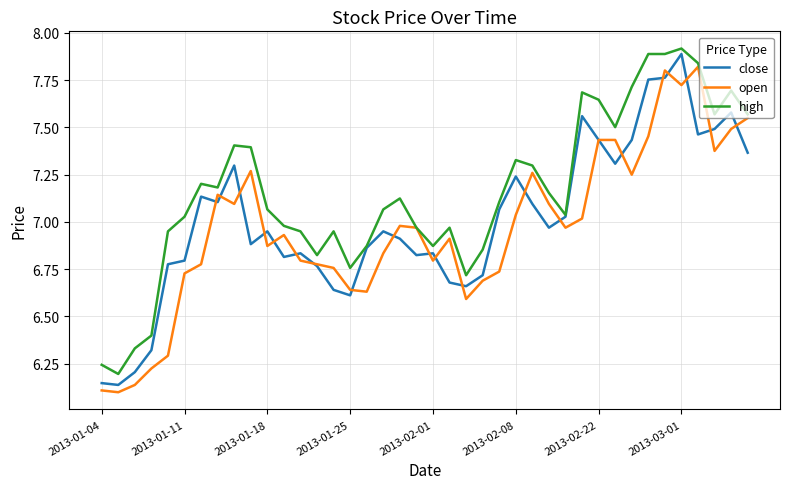

Which series has the largest total across all categories?

high